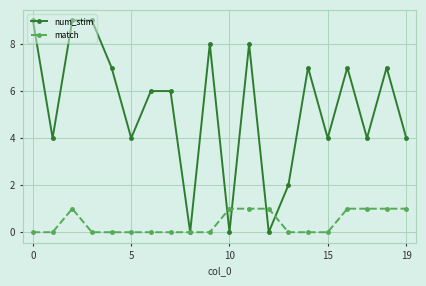

Rank the series by their maximum value, from lowest to highest.

match, num_stim